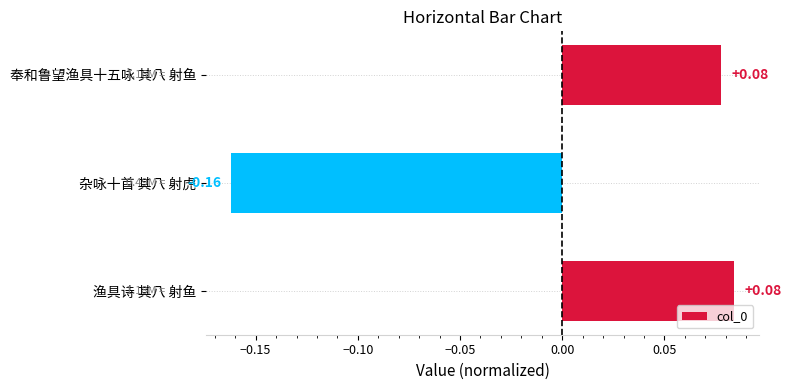

Which category has the lowest value across all series?

杂咏十首 其八 射虎